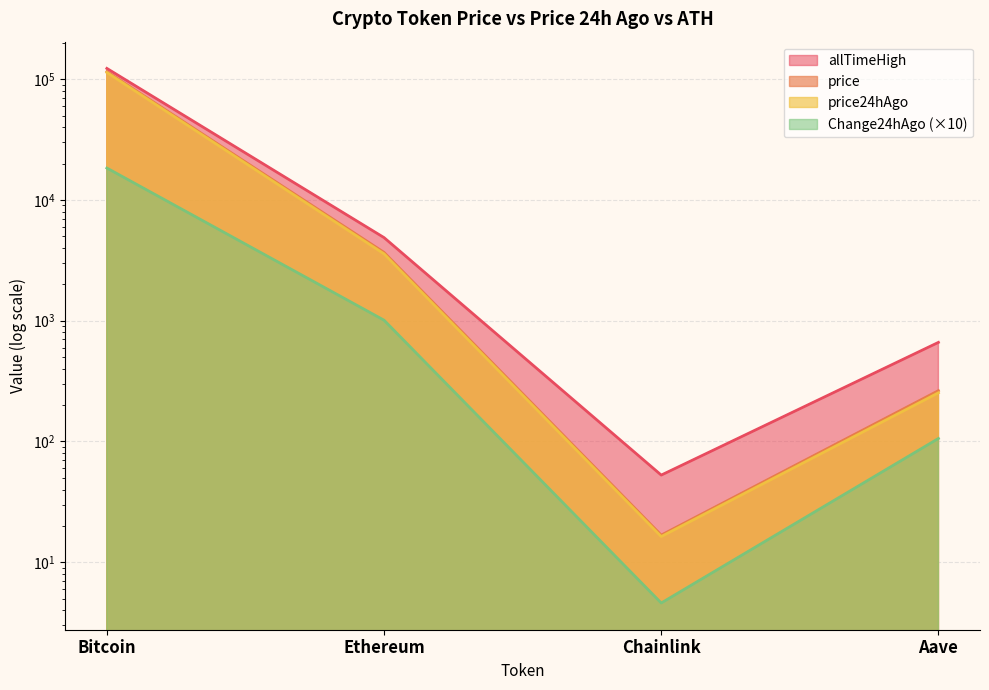

At how many categories does at least one series exceed 27413?

1